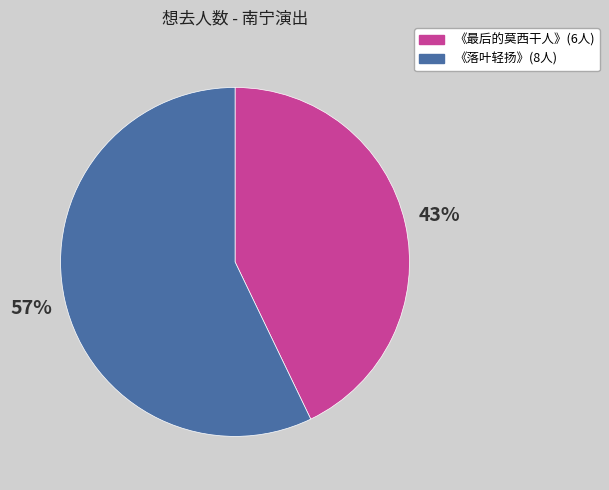

To the nearest percent, what is the average slice percentage?

50%